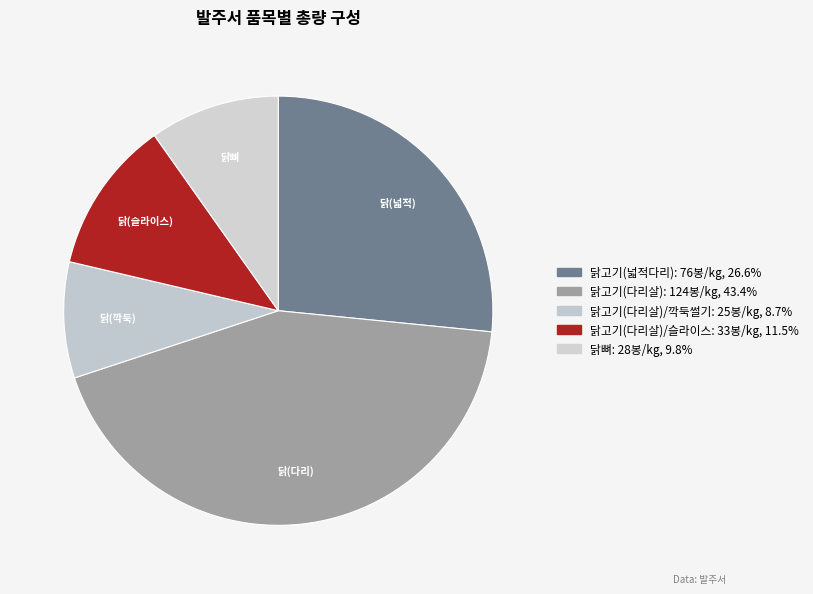

Does any single category account for the majority?

No